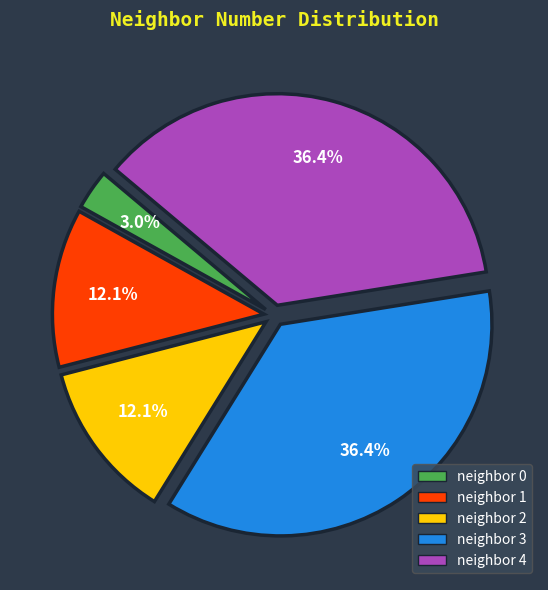

Which category has the smallest portion of the pie?

neighbor 0